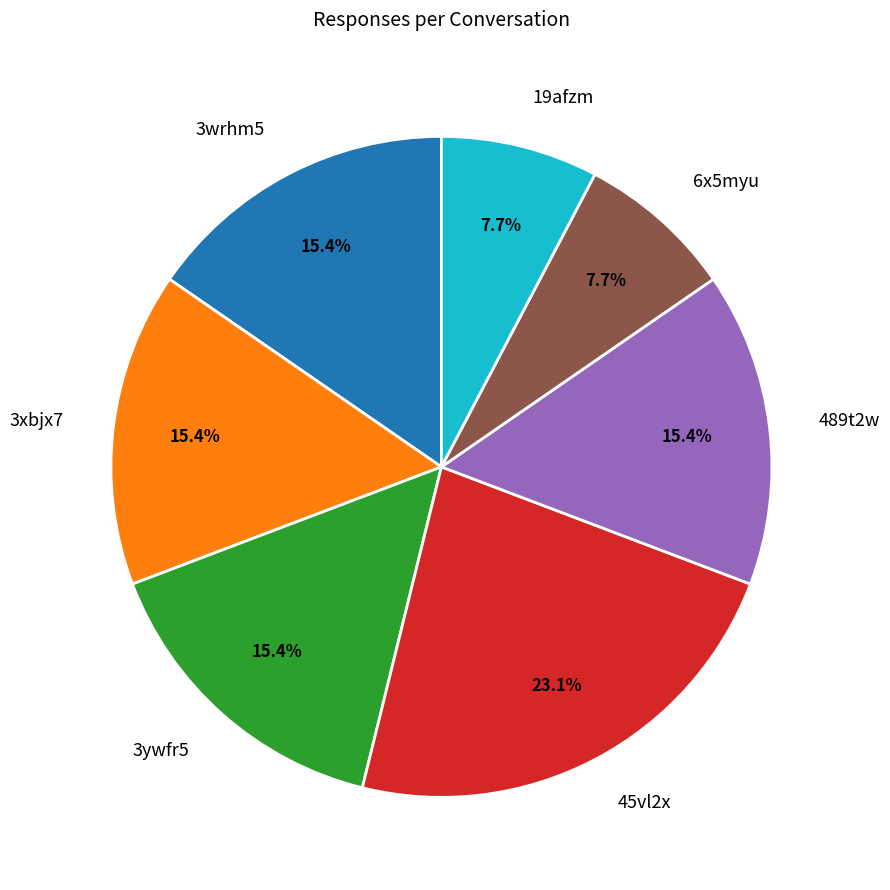

To the nearest percent, what percentage of the pie is 3xbjx7?

15%